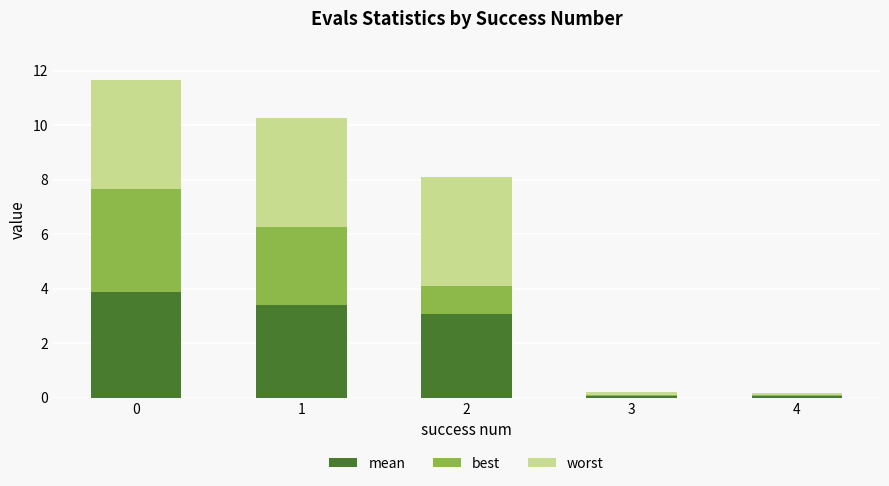

How many series are shown in this chart?

3